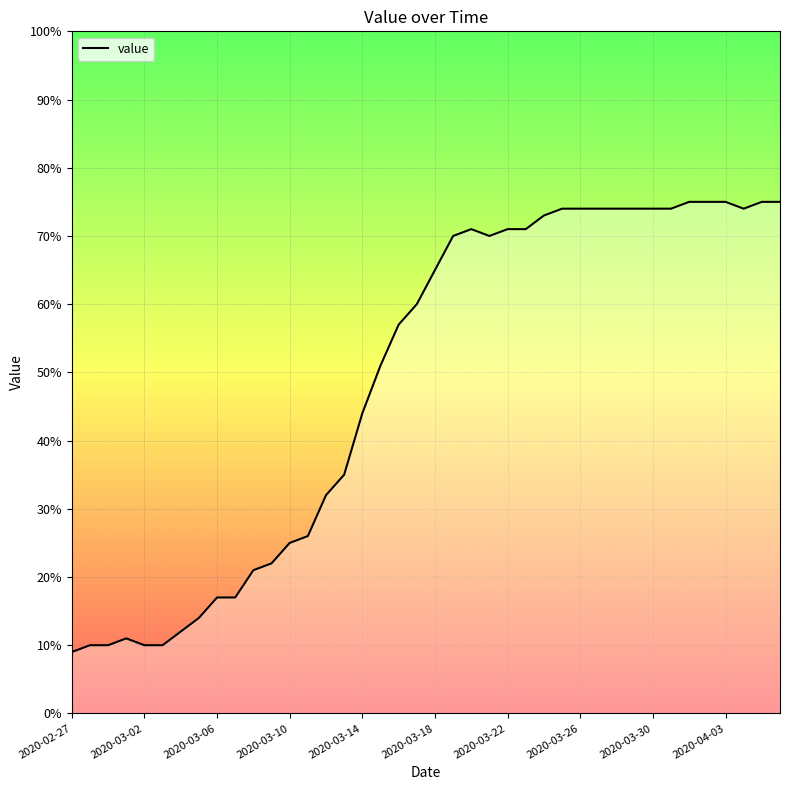

Is this an area chart (filled region under the line)?

No